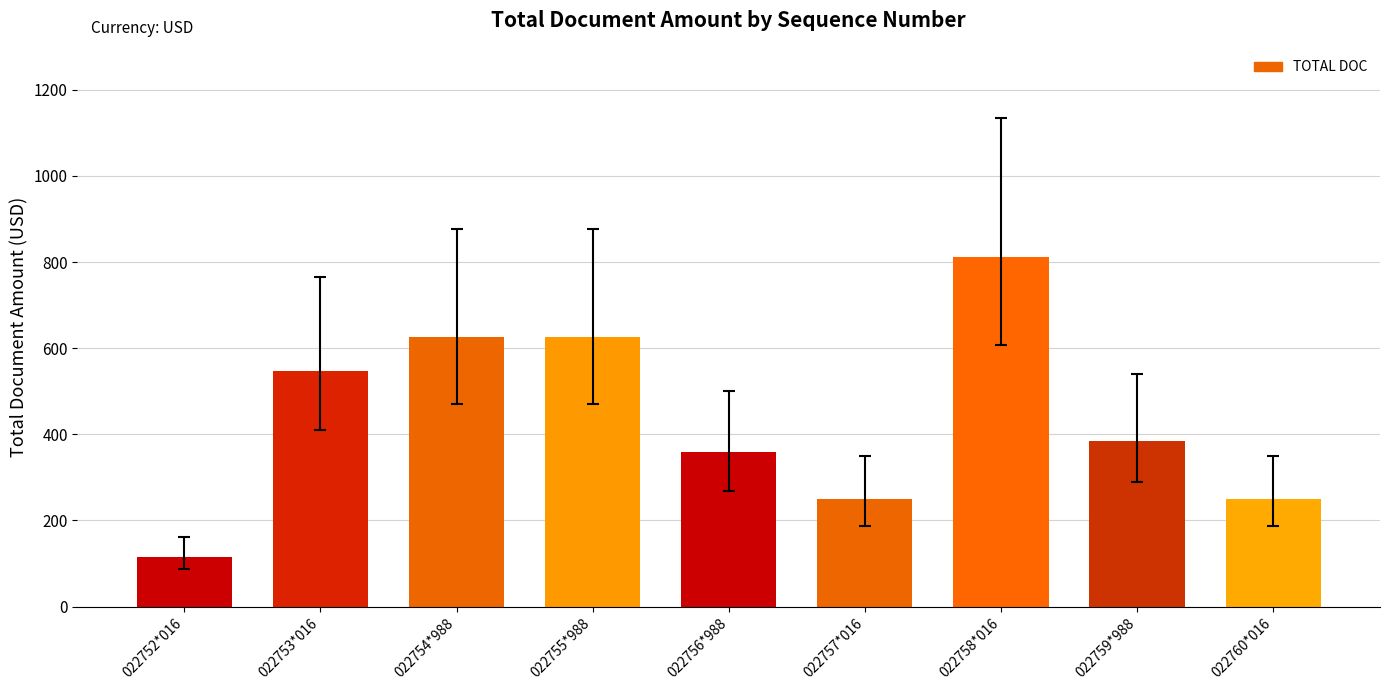

Are the bars horizontal?

No